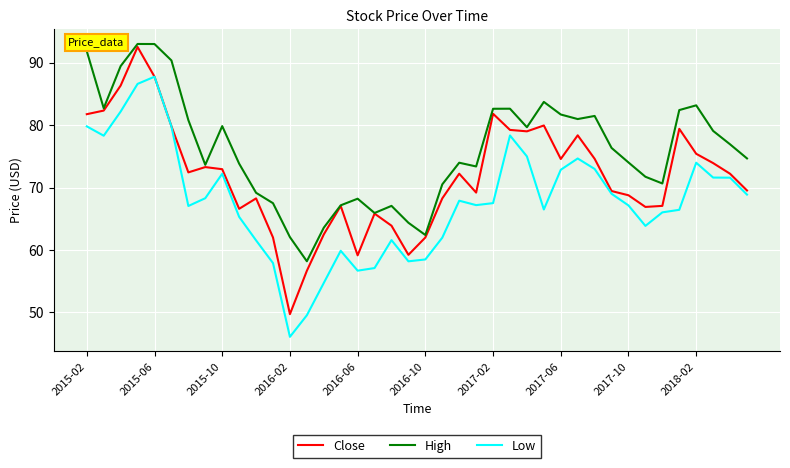

What is the minimum value for High?

58.2